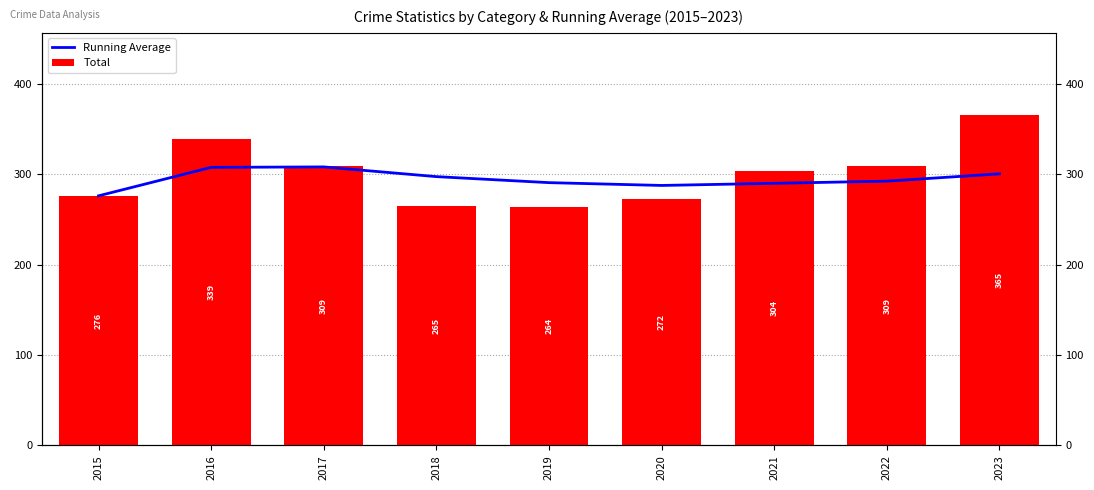

True or false: Running Average has a value of 90.2 at 2017.

False